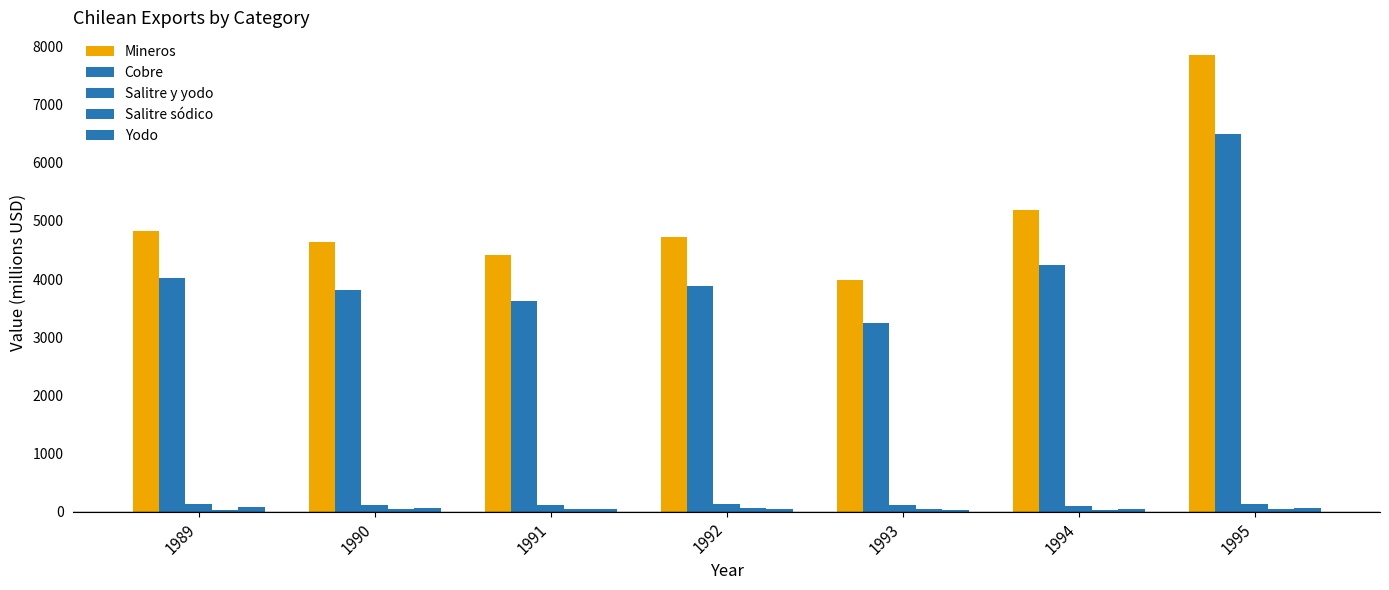

Which series has the widest spread of values?

Mineros